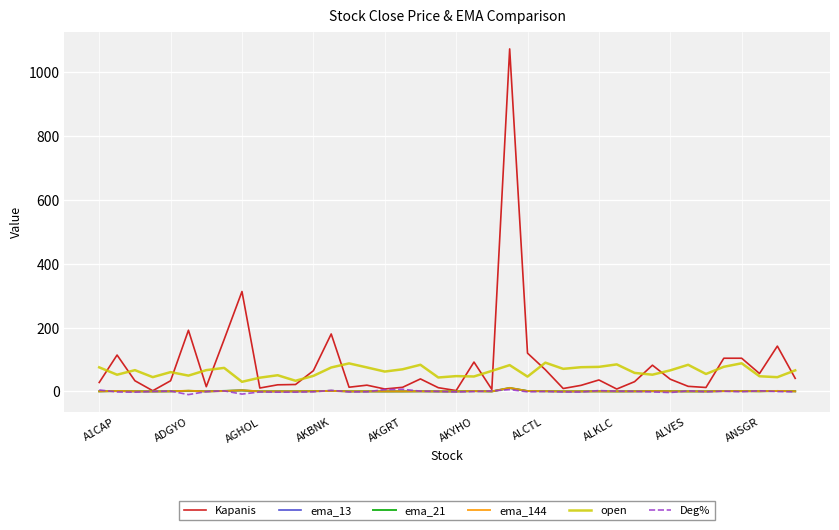

True or false: open and ema_144 cross at least once.

False